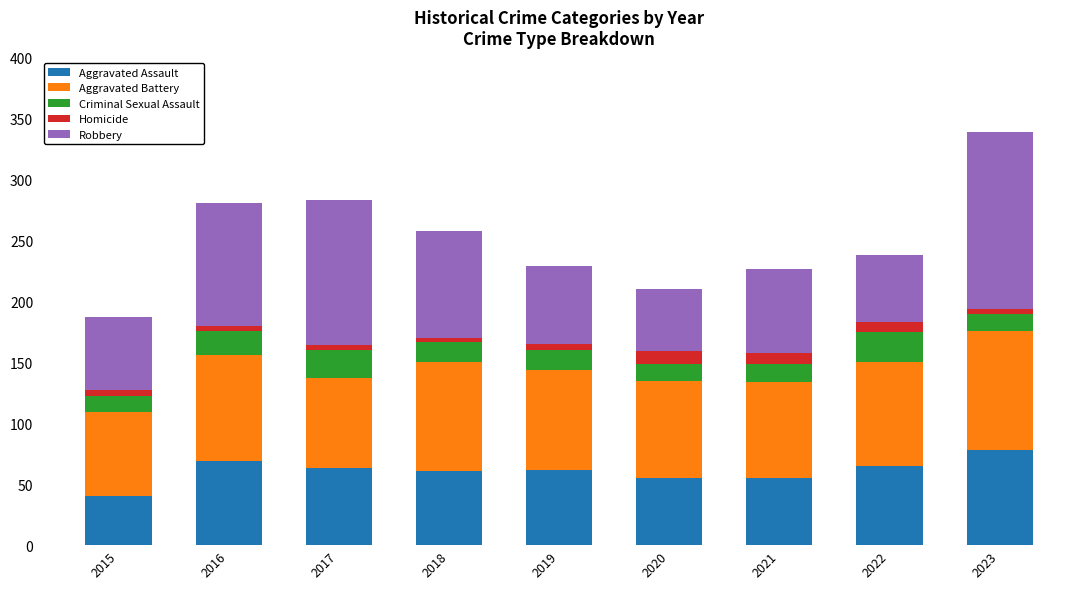

At which category is the sum across all series the highest?

2023